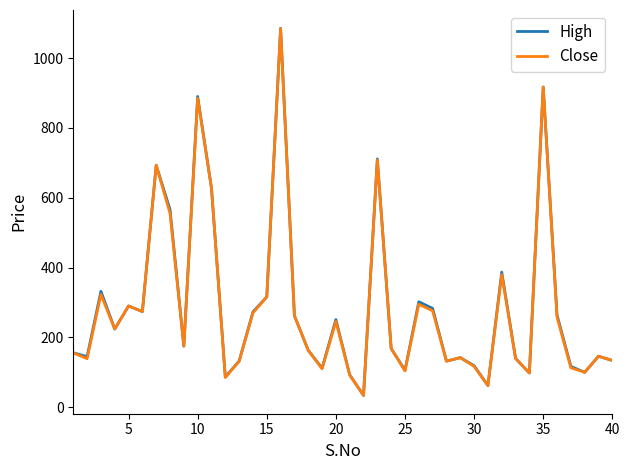

What is the minimum value shown in the chart?

34